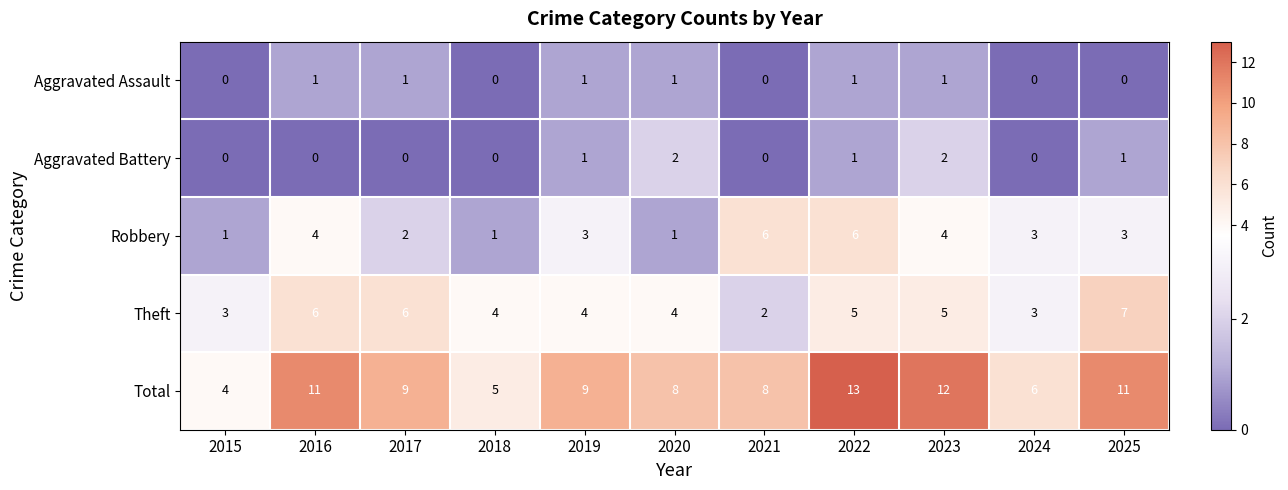

How many categories are shown in the chart?

11